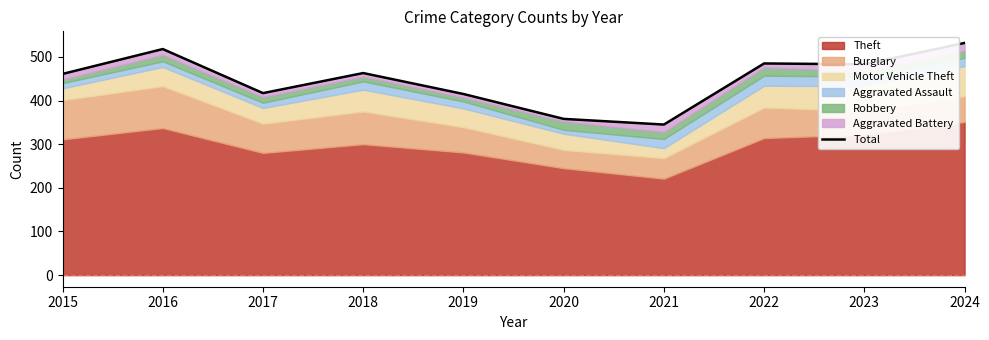

How many lines are shown in the chart?

1